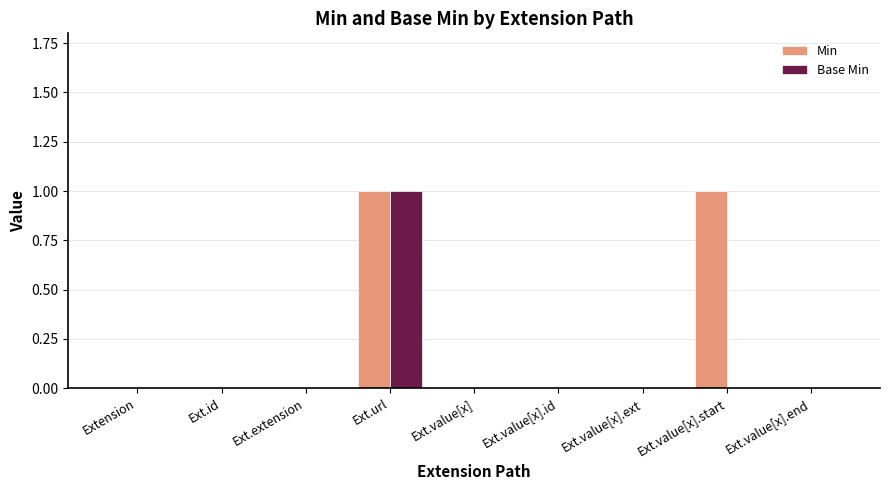

How many distinct data groups are displayed?

2